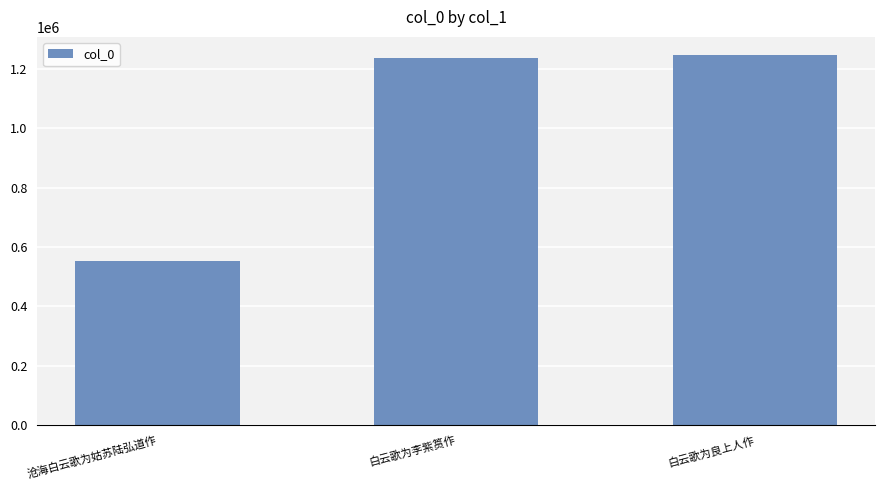

Are the bars horizontal?

No